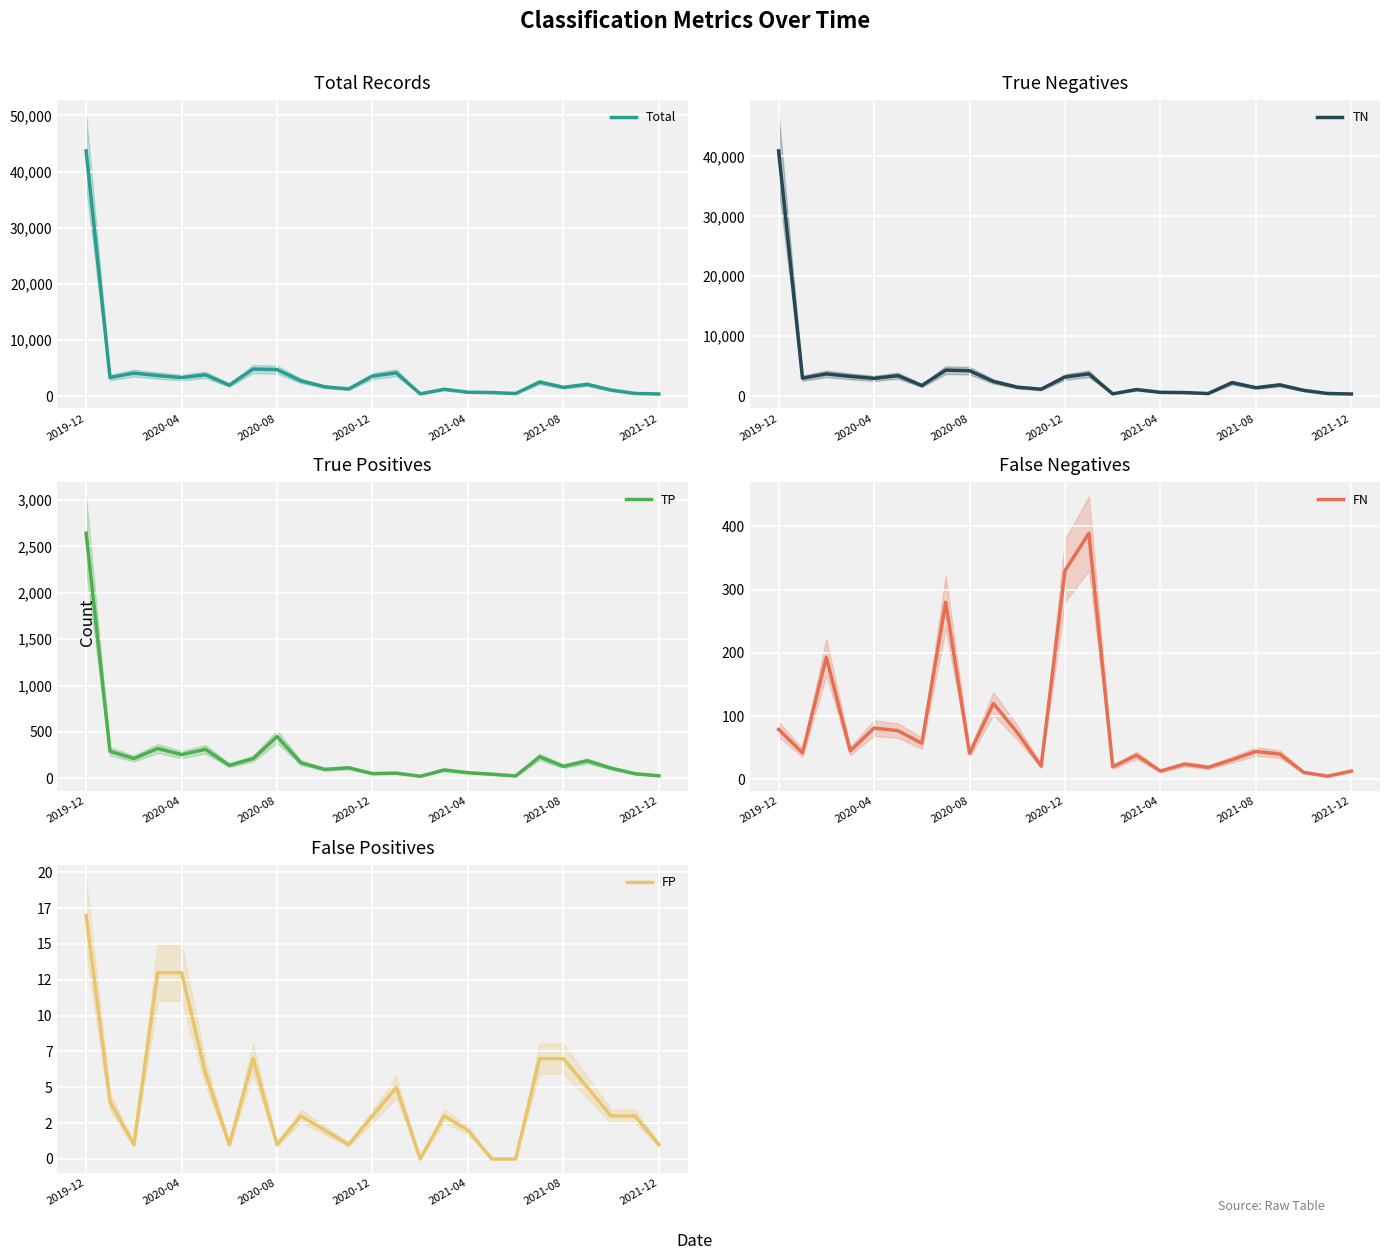

Which series has the largest range (max minus min)?

Total